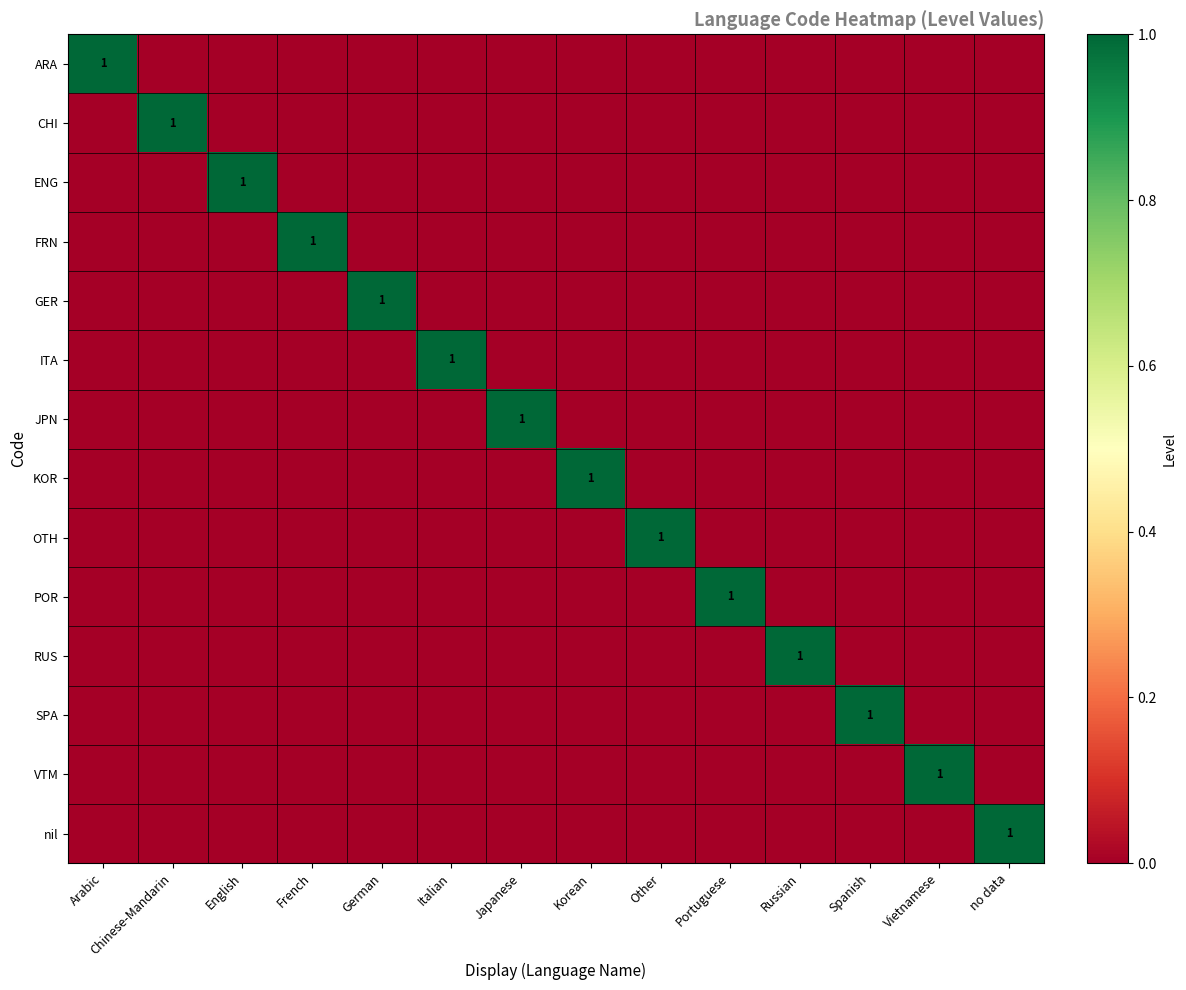

Which series changed the most between Spanish and no data?

SPA